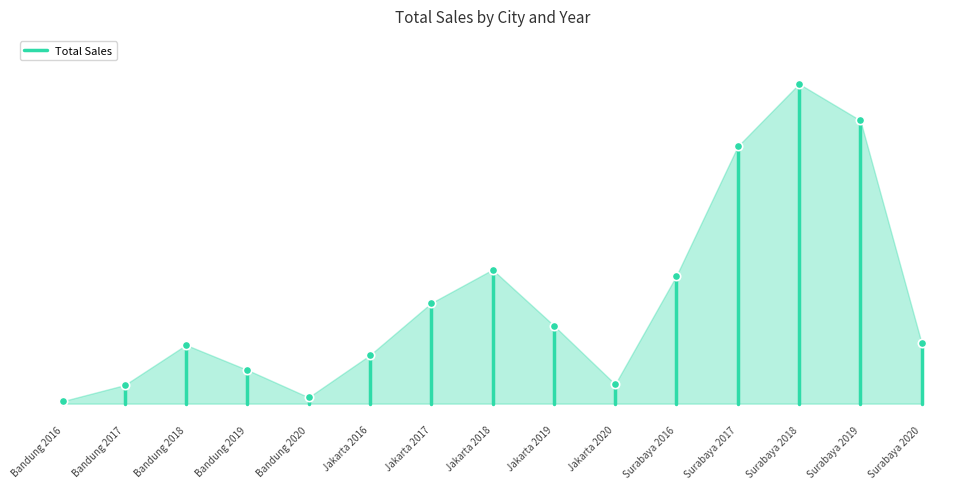

True or false: the data shows 29350200 at Bandung 2016.

True